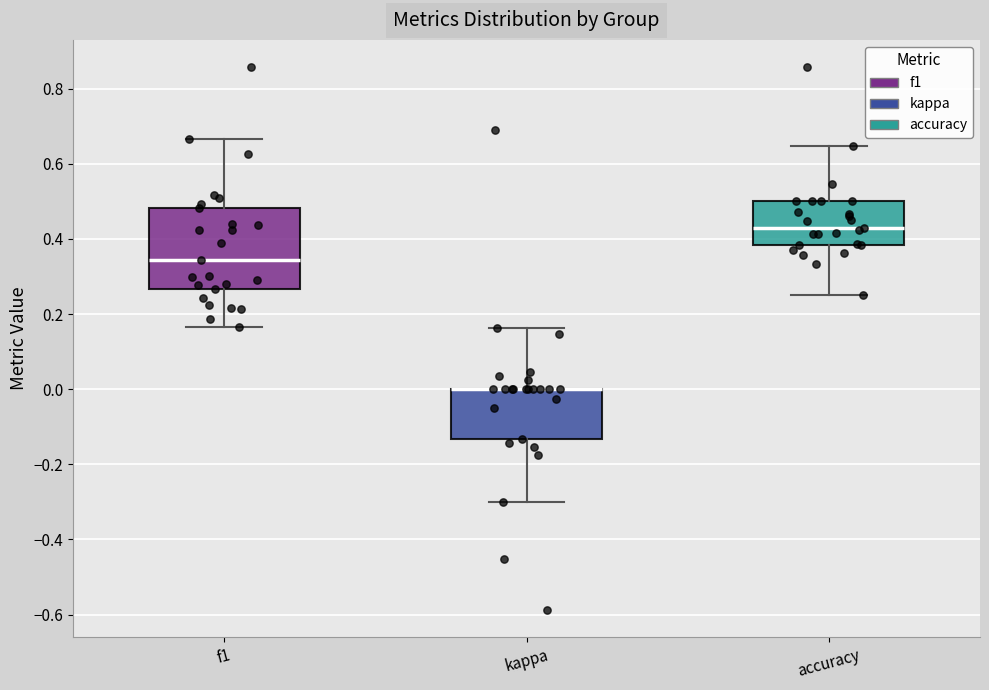

Reading left to right, read every box against the y-axis: the position of its median line, the range the box covers, and the ends of its whiskers. The values are not printed on the chart, so give them approximately, as read against the axis.

f1: median 0.34, box 0.26 to 0.48, whiskers 0.16 to 0.66
kappa: median 0.00 (drawn on the box's upper edge), box -0.14 to 0.00, whiskers -0.30 to 0.16
accuracy: median 0.42, box 0.38 to 0.50, whiskers 0.26 to 0.64